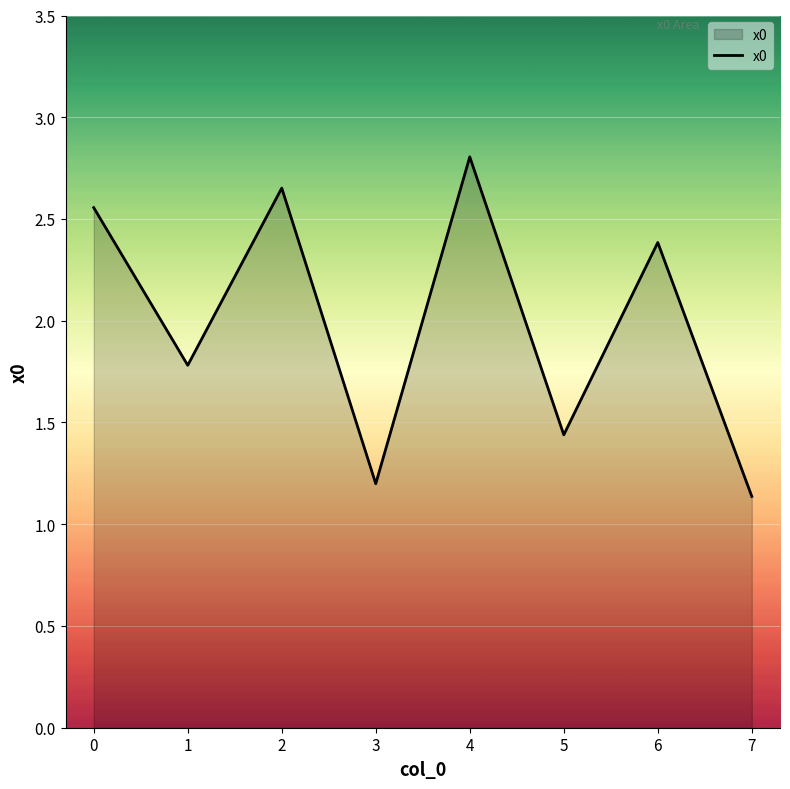

At which category does the chart reach its minimum across all series?

7